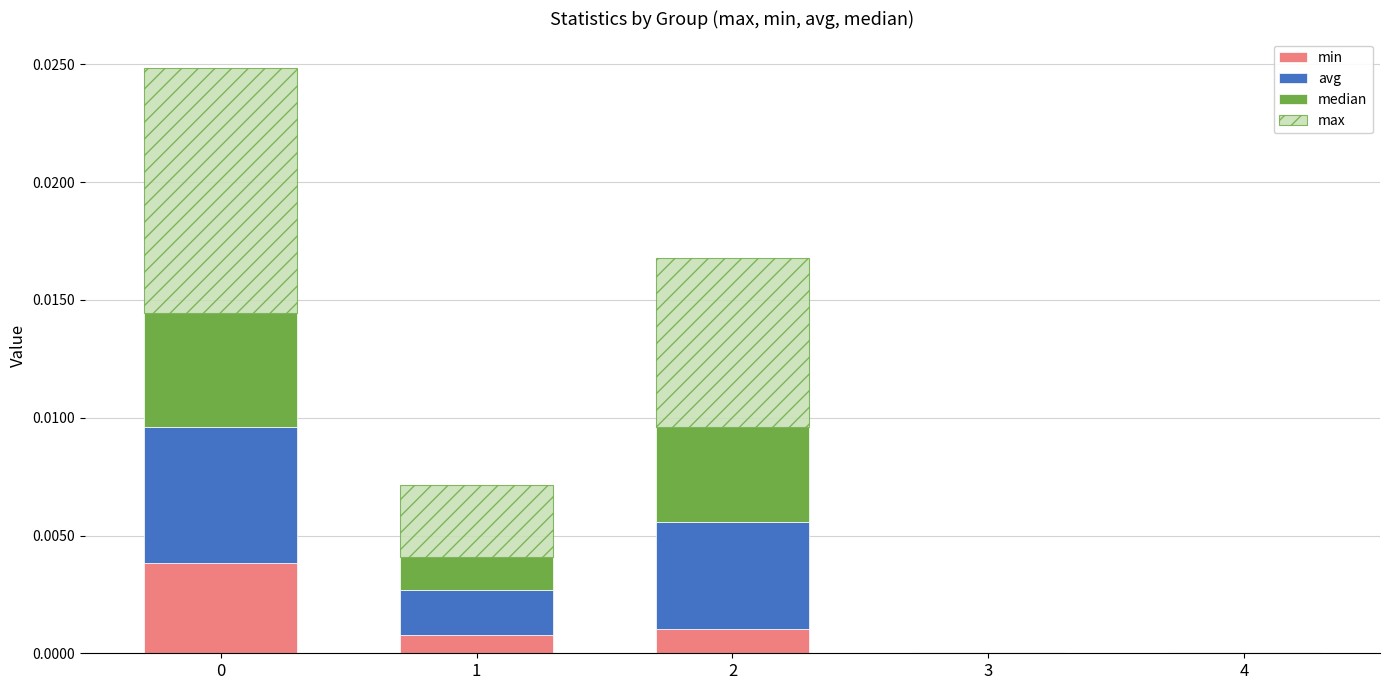

The value of min at 4 is 0.0. True or false?

True